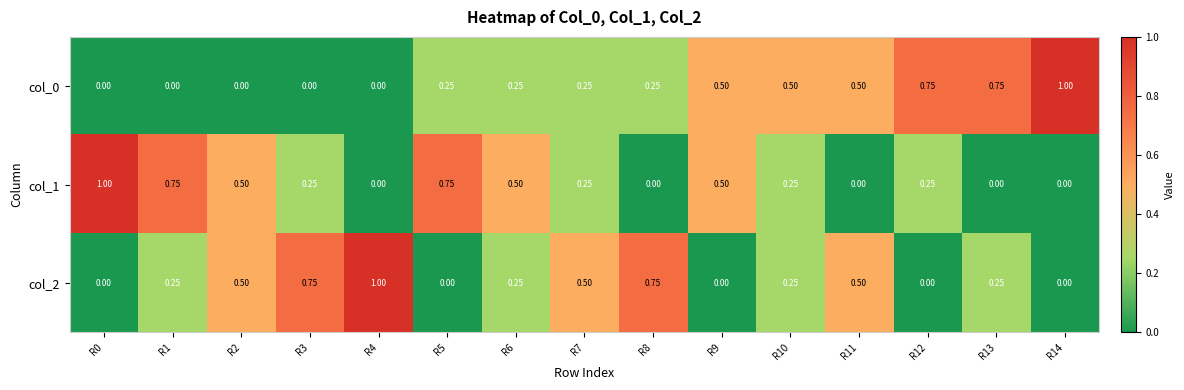

Is the value of col_2 at R4 greater than the value of col_1 at R7?

Yes